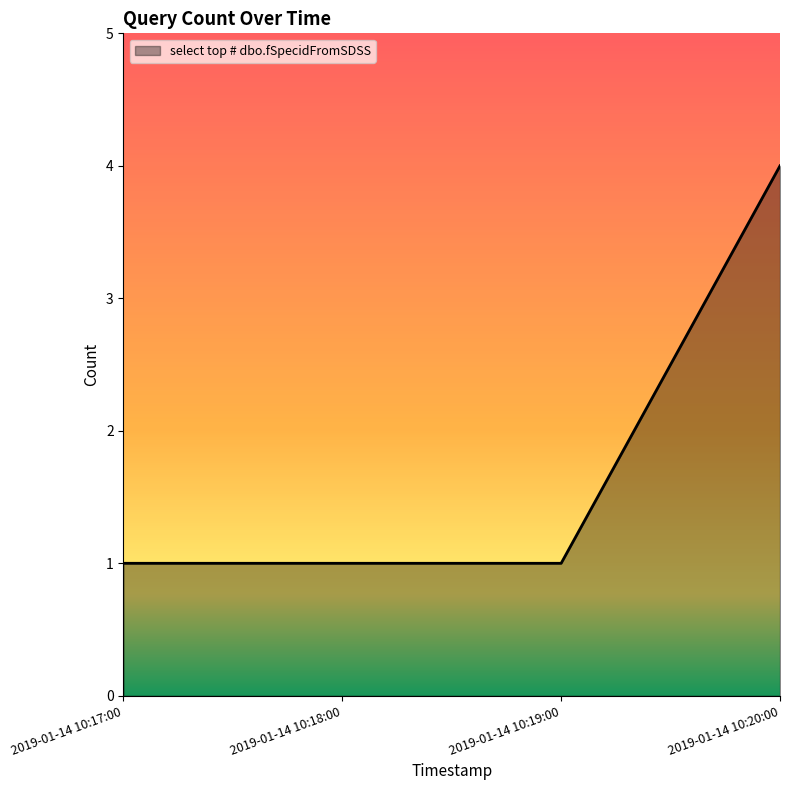

The chart shows a value of 1 at 2019-01-14 10:19:00. True or false?

True